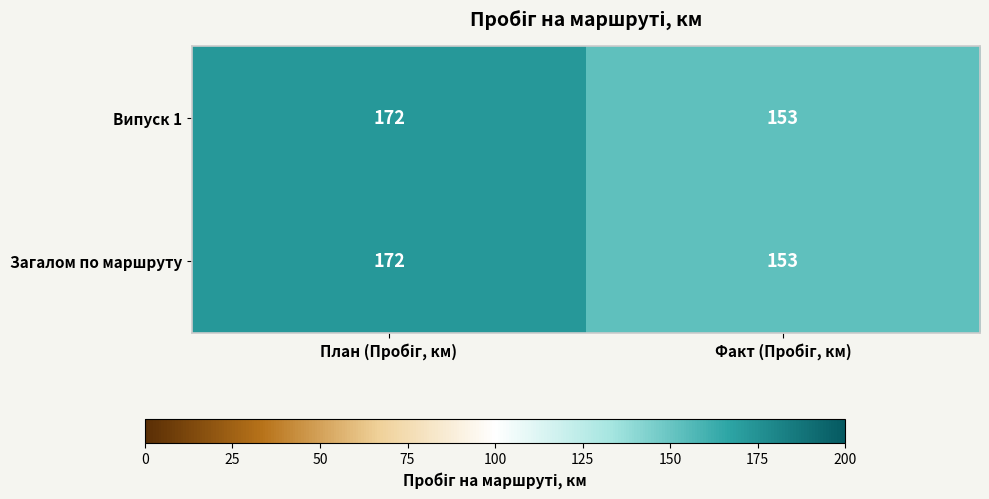

What is the maximum value for Загалом по маршруту?

172